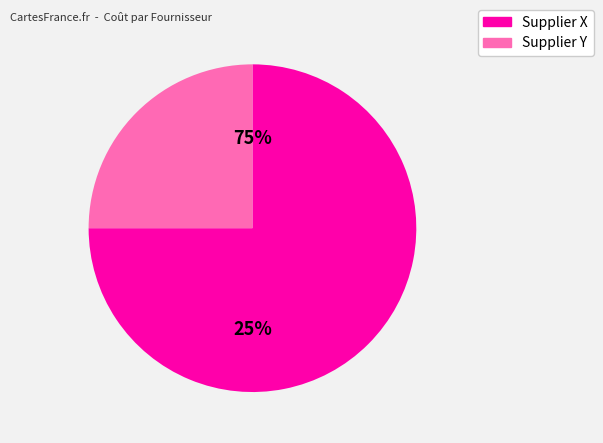

What is the ratio of the value at Supplier Y to the value at Supplier X?

0.3